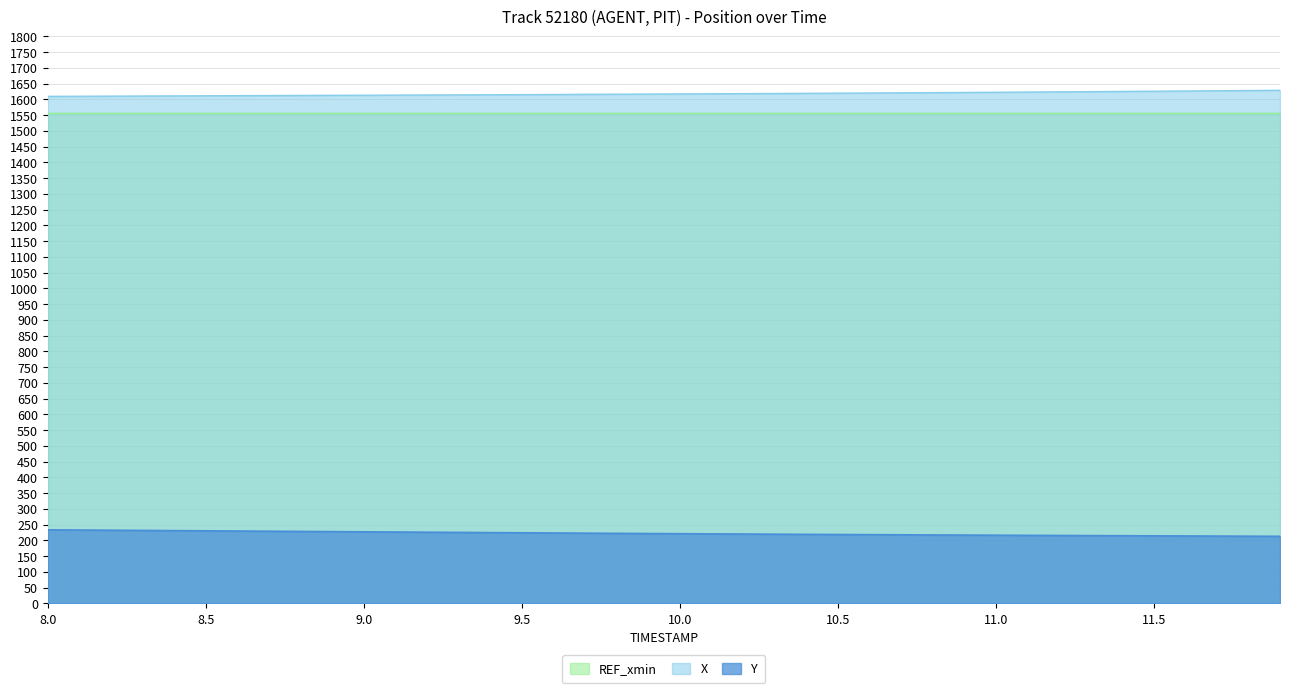

True or false: Y and X intersect in this chart.

False